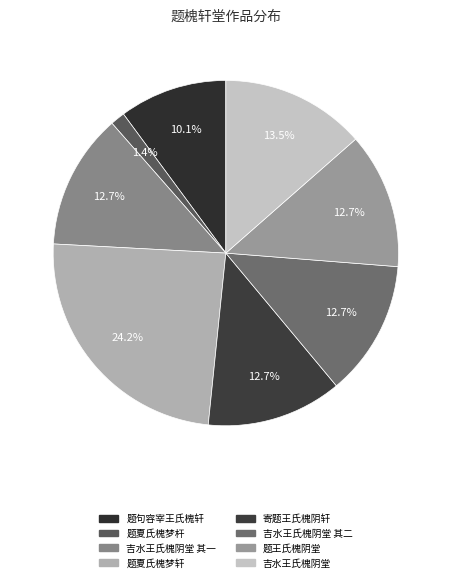

Do 题夏氏槐梦杆 and 吉水王氏槐阴堂 其一 together represent more than half of the pie?

No